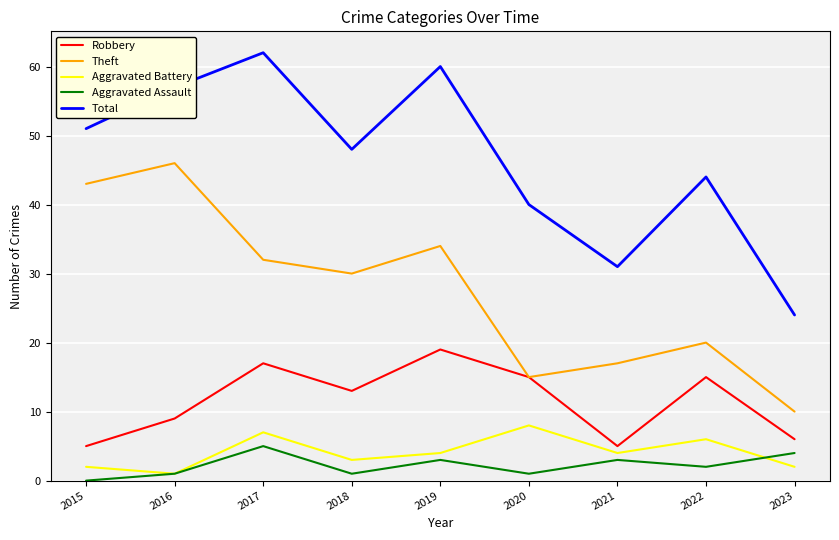

What is the greatest value displayed?

62